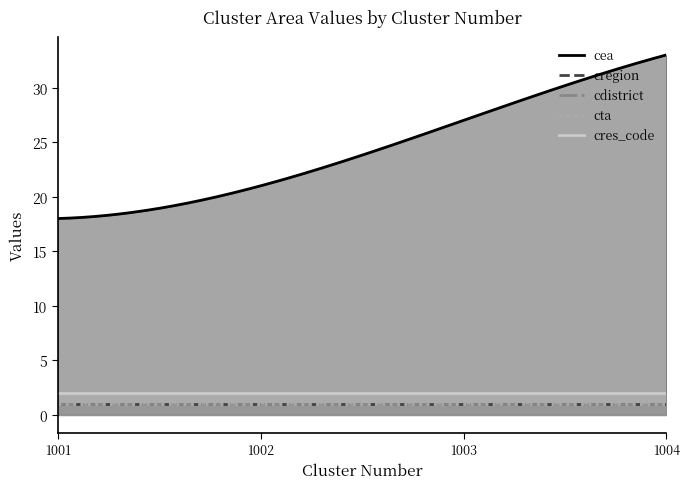

At which label is cdistrict closest to 1?

1001